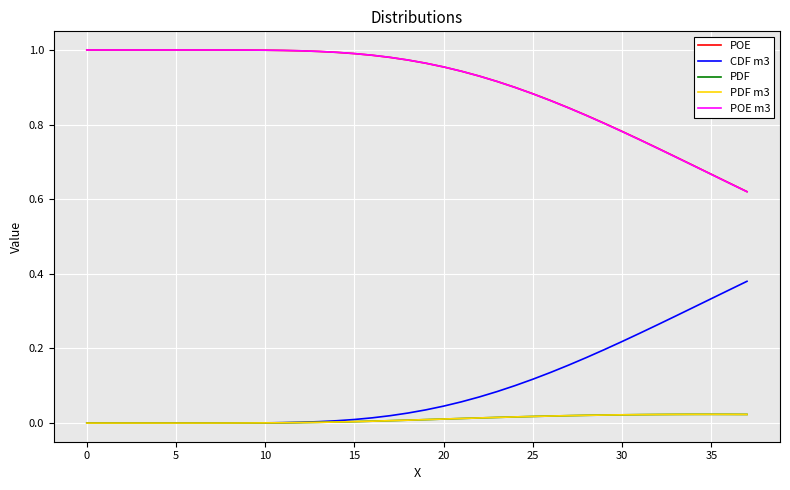

True or false: POE and PDF m3 cross at least once.

False